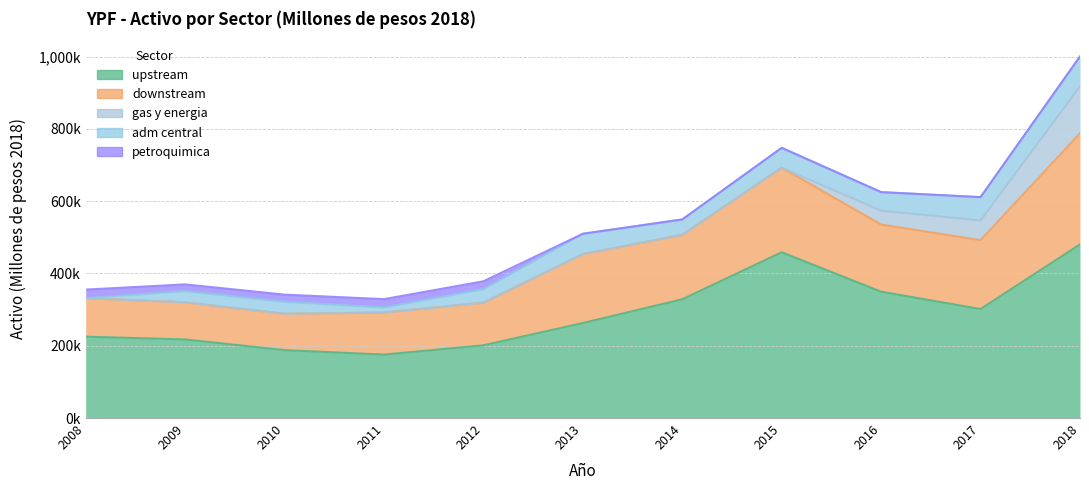

Reading left to right, extract all data points from this chart.

upstream: 225114.5	217435.9	187892.8	175477.2	201210.1	262804.3	328494.1	458585.7	349481.3	301582.9	480263.0
downstream: 106436.6	102649.8	100536.4	116296.9	117833.1	190622.7	178286.9	233996.2	185764.2	190404.0	307312.0
gas_y_energia: 0.0	0.0	0.0	0.0	0.0	0.0	0.0	0.0	38275.7	54429.4	129885.0
adm_central: 0.0	30985.1	33104.1	14173.7	37546.3	56296.4	42564.6	54914.7	51405.7	64667.8	82762.0
petroquimica: 23748.0	18614.5	19895.4	22971.5	21688.1	0.0	0.0	0.0	0.0	0.0	0.0